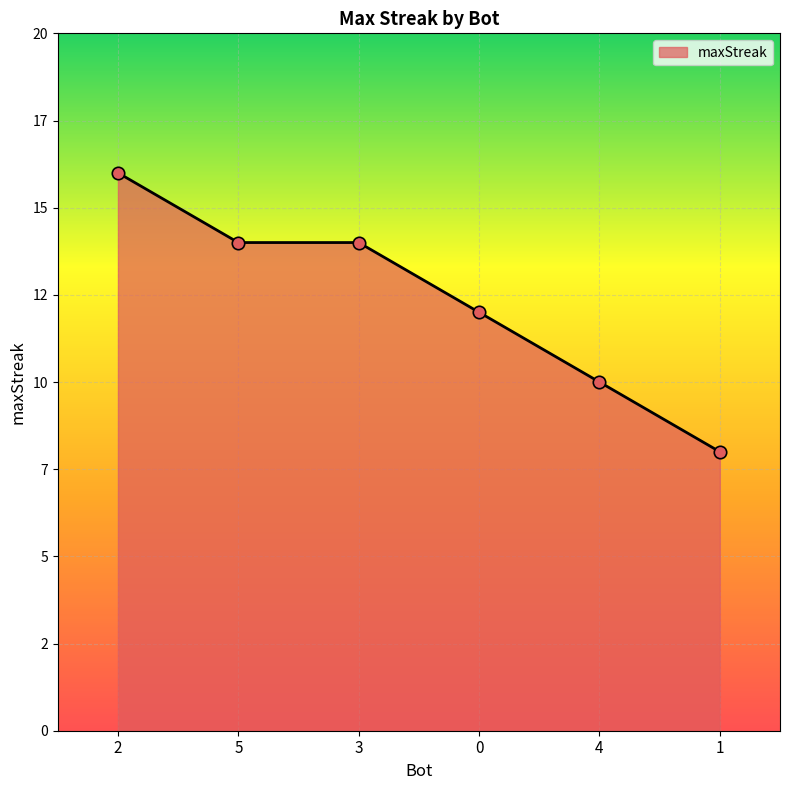

Approximately how many times larger is the value at 2 compared to 0?

1.3